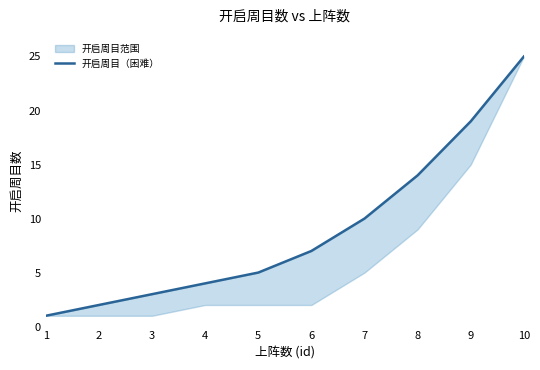

What is the sum of the values at 5 and 8?

19